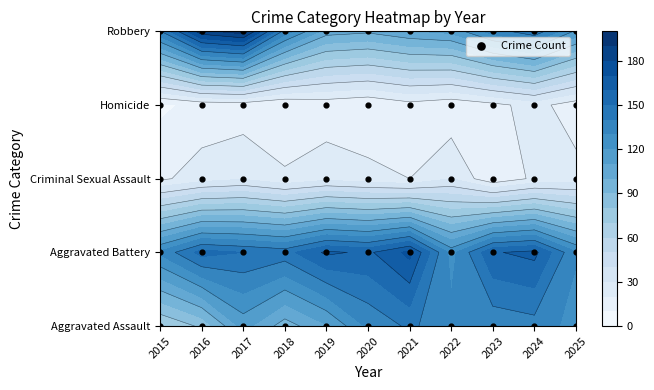

Which series has the widest spread of values?

Robbery